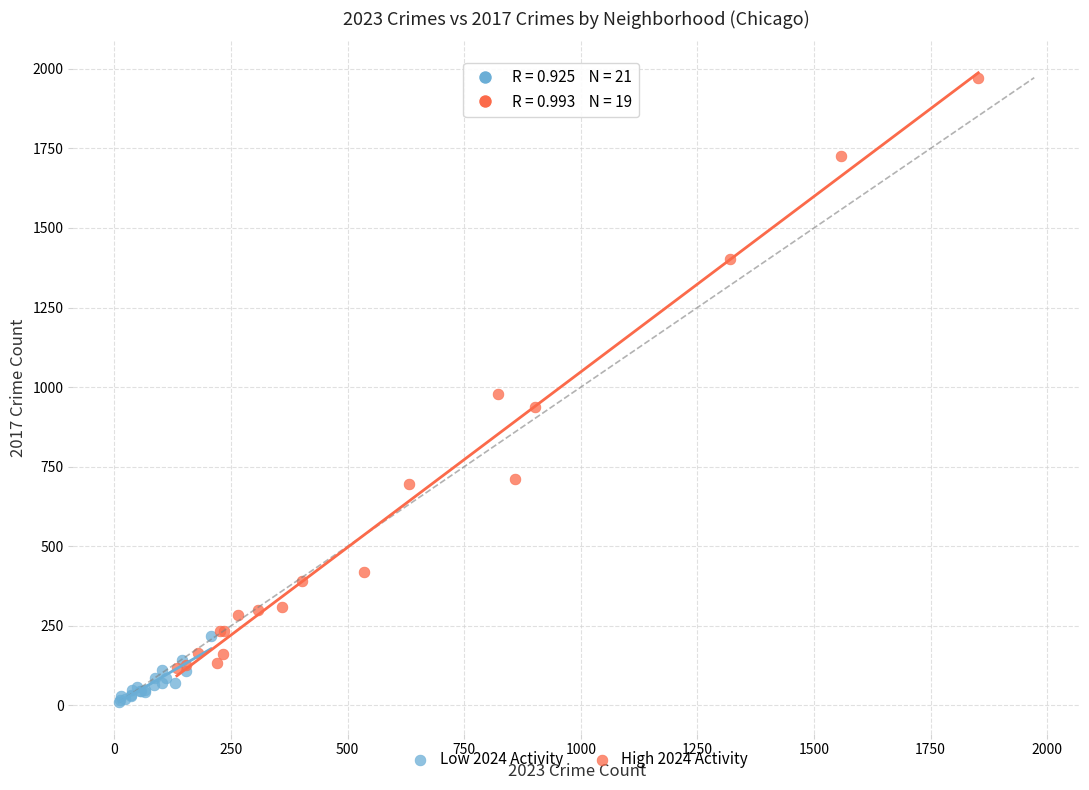

Which series has the widest spread of Y values?

High 2024 Activity